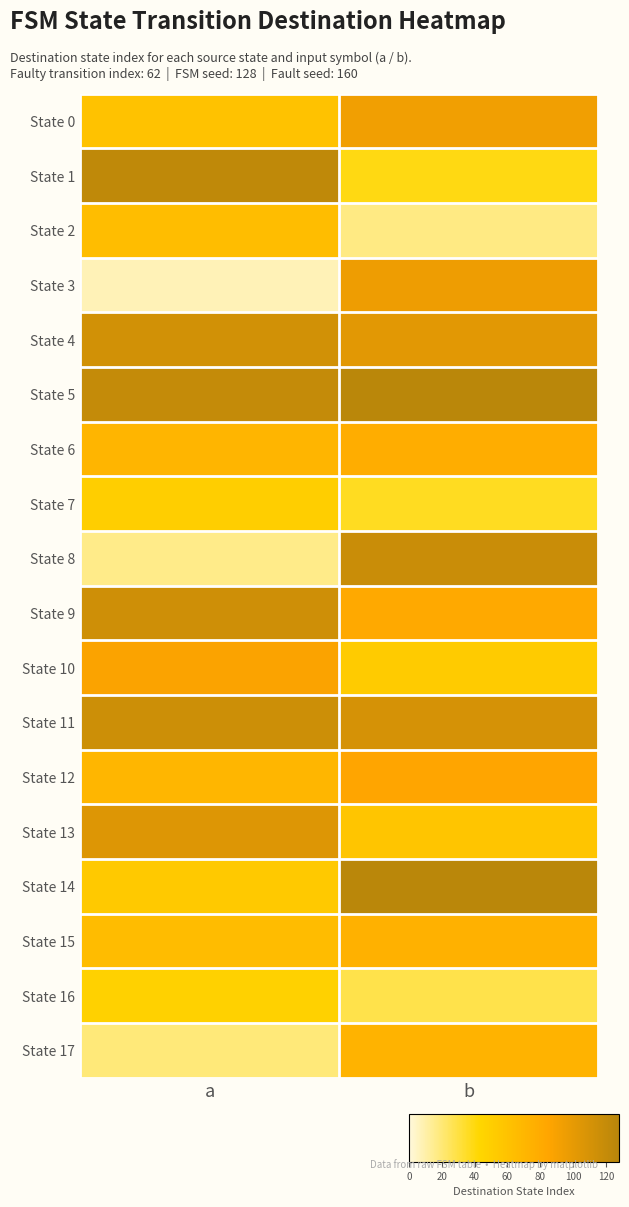

Which label corresponds to the smallest value in the chart?

a